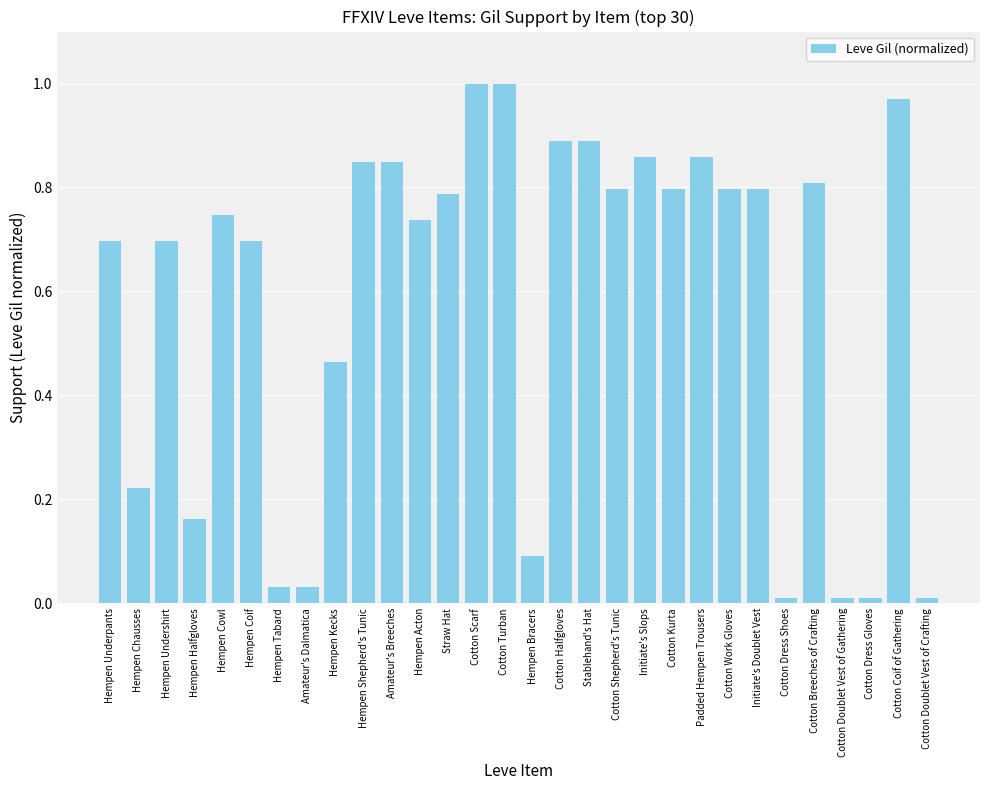

The chart shows a value of 0.1 at Hempen Chausses. True or false?

False